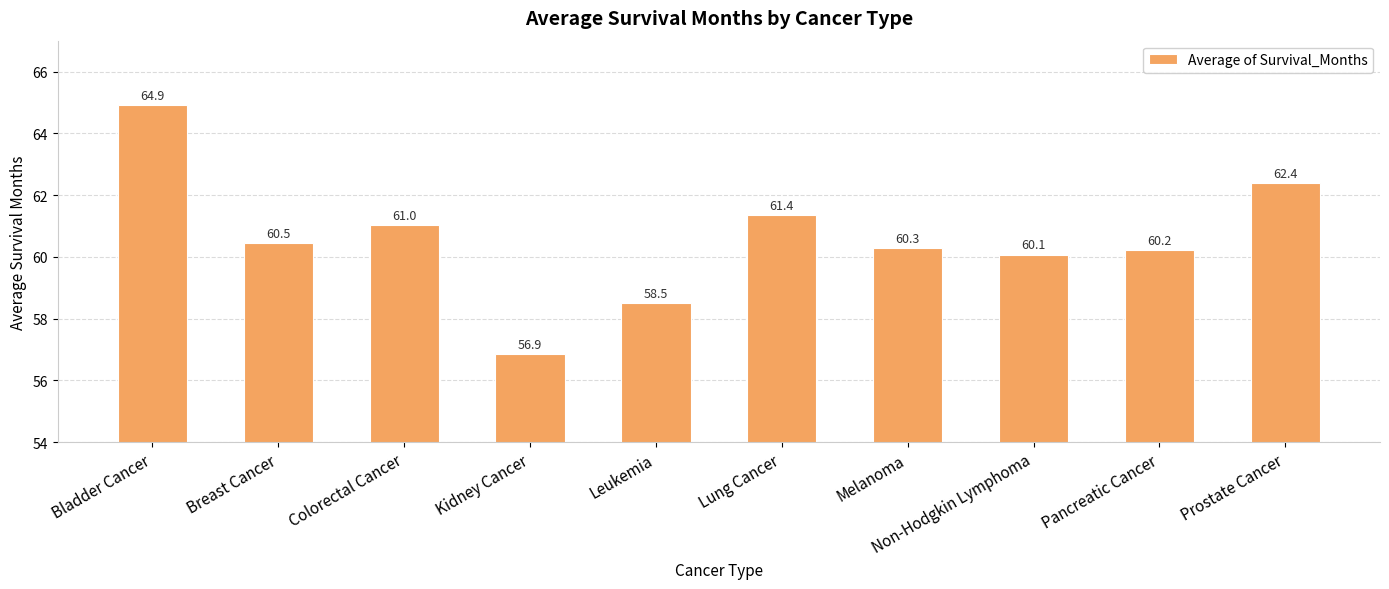

Where does the data first go above 60?

Bladder Cancer